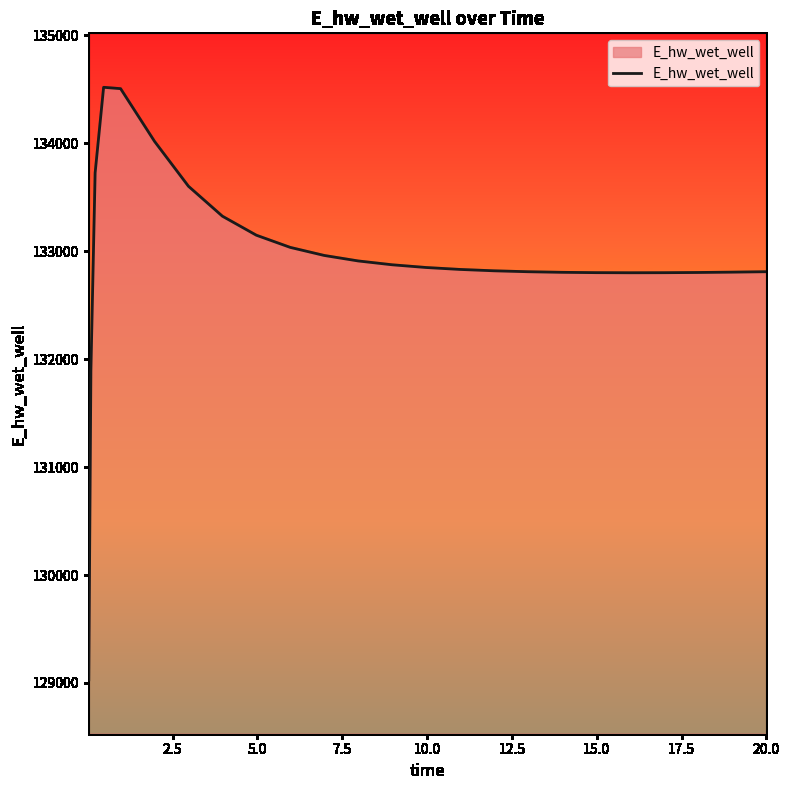

What is the difference between the maximum and minimum values?

5489.1